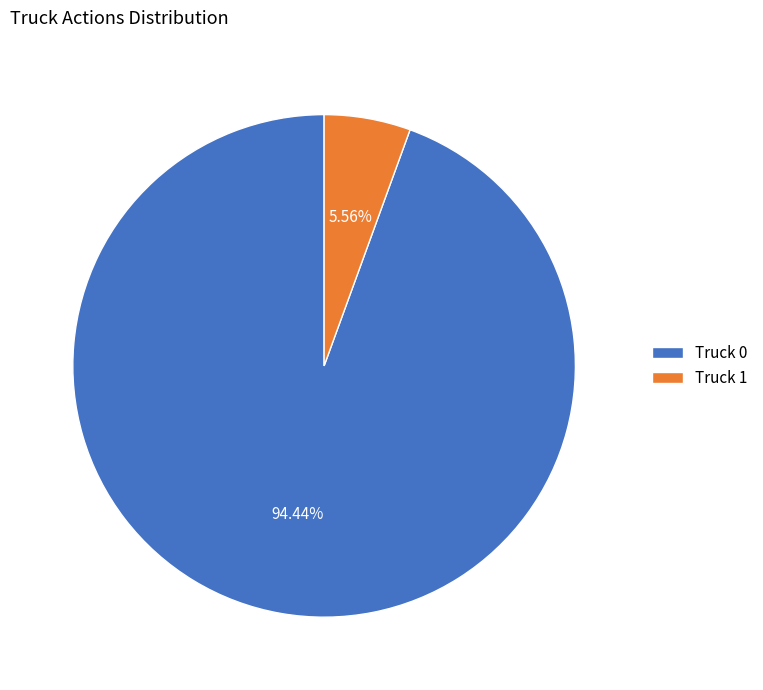

What is the smallest slice in the pie chart?

Truck 1